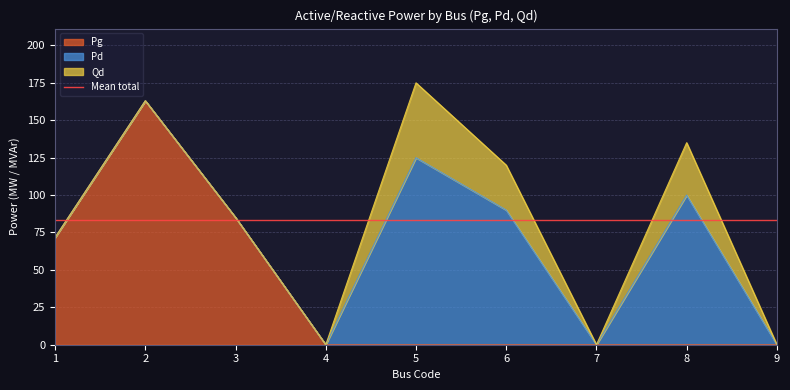

Is it true that Qd equals -27.9 at 4?

False